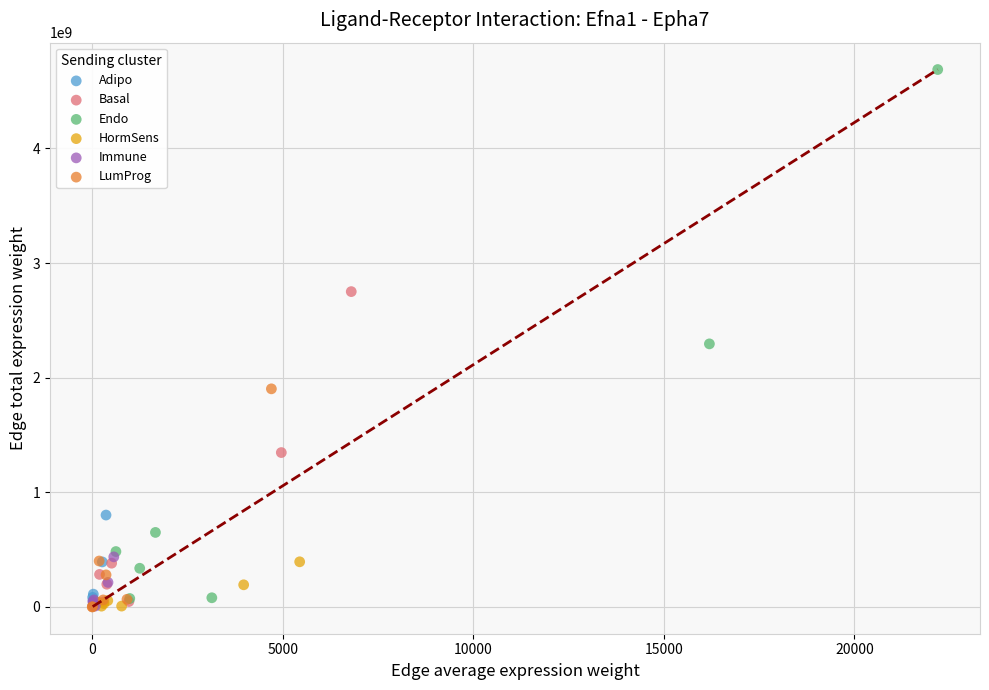

What are all the series names shown in the legend?

Adipo, Basal, Endo, HormSens, Immune, LumProg